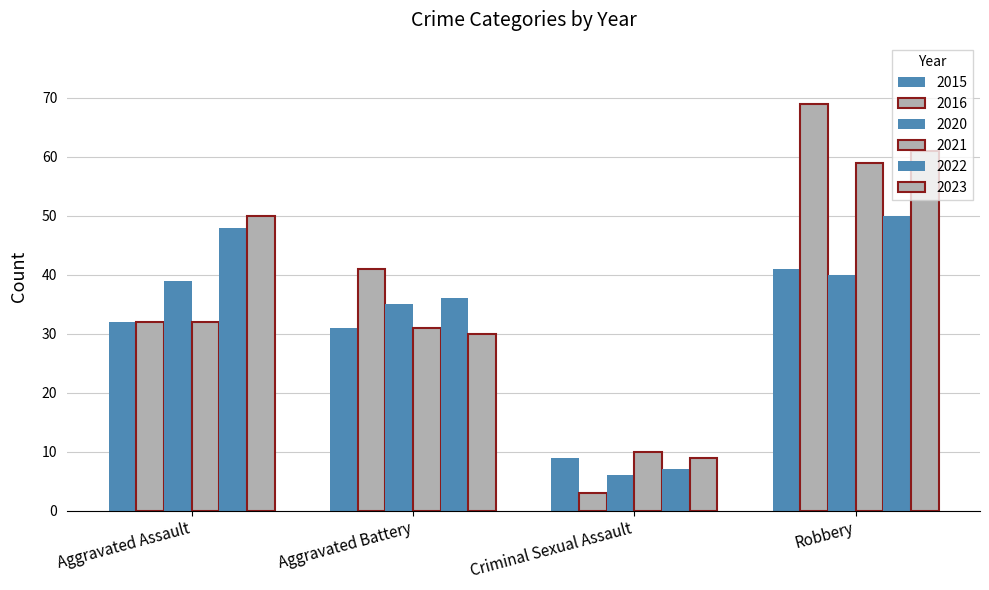

Are the bars grouped side by side (vs. stacked)?

Yes